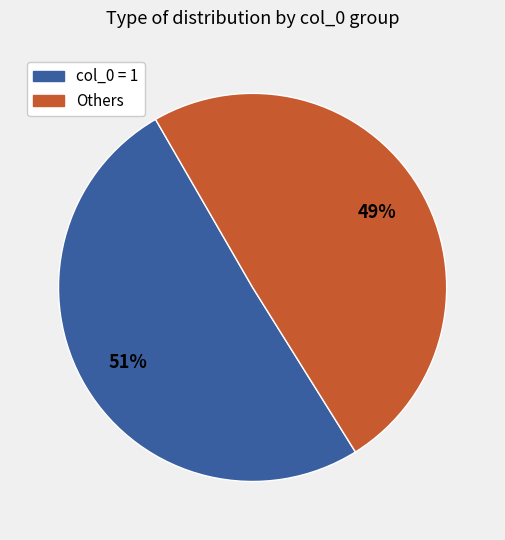

Does any single category account for the majority?

Yes